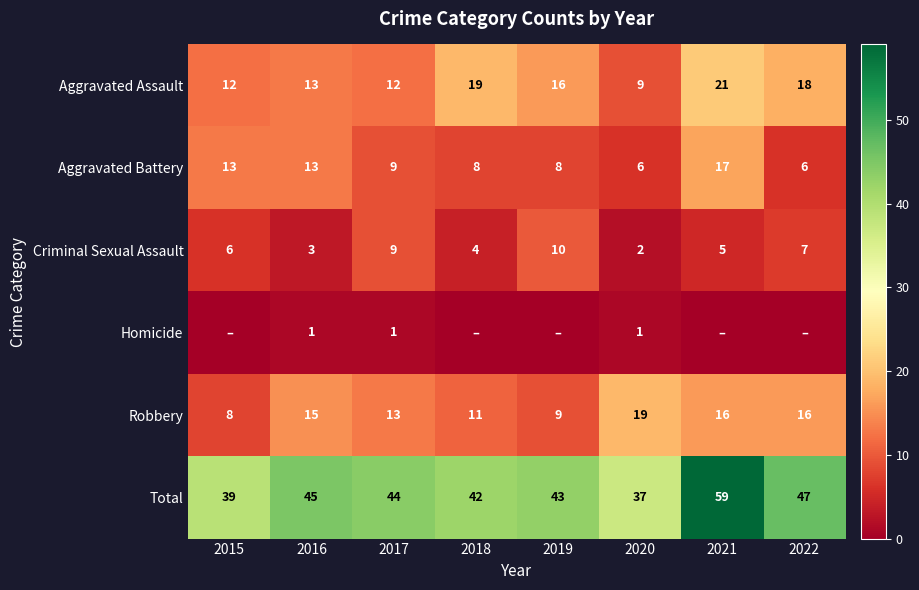

Count the number of data series in this chart.

6